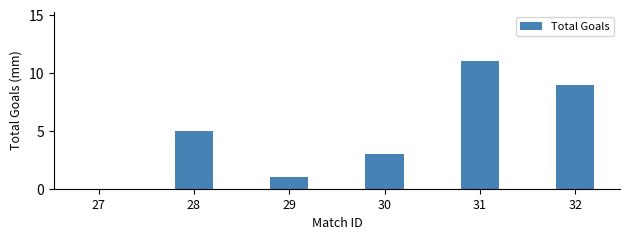

Which label corresponds to the largest value in the chart?

31